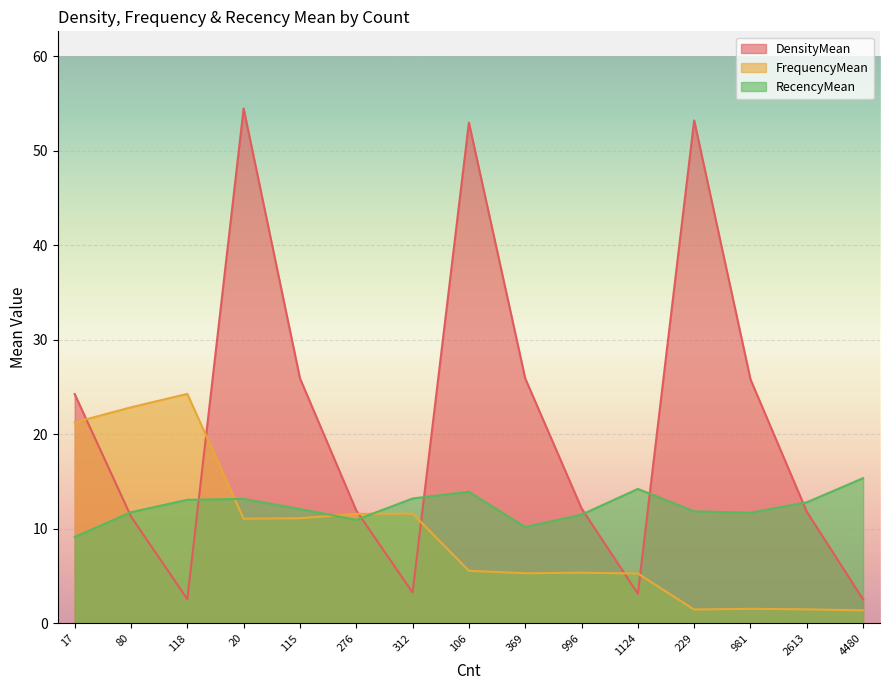

Which category has the lowest value across all series?

4480